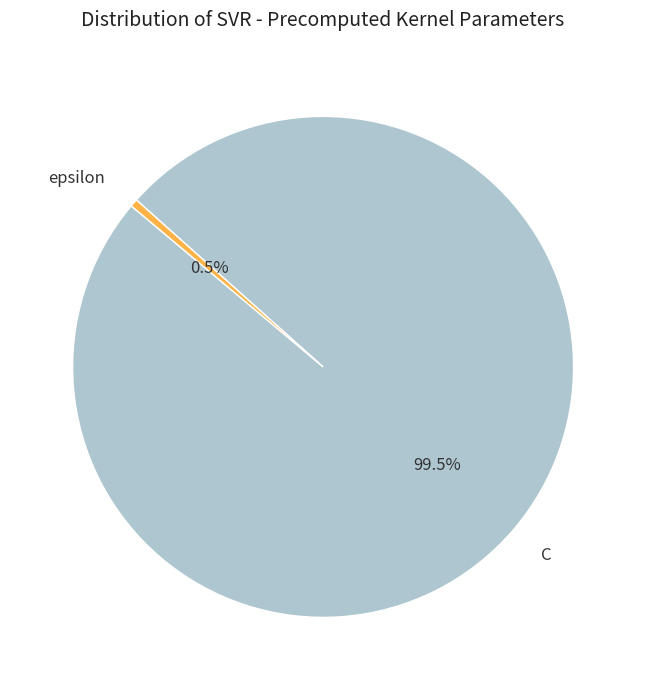

Which category accounts for the majority?

C